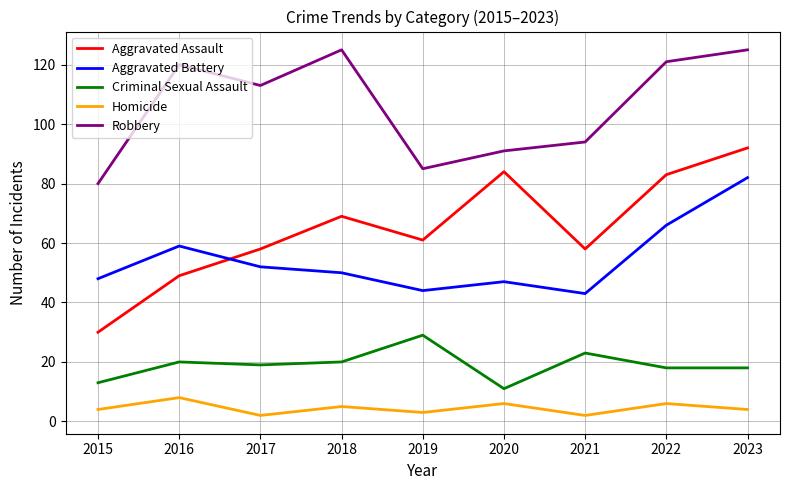

Reading left to right, extract all data points from this chart.

Aggravated Assault: 30	49	58	69	61	84	58	83	92
Aggravated Battery: 48	59	52	50	44	47	43	66	82
Criminal Sexual Assault: 13	20	19	20	29	11	23	18	18
Homicide: 4	8	2	5	3	6	2	6	4
Robbery: 80	120	113	125	85	91	94	121	125